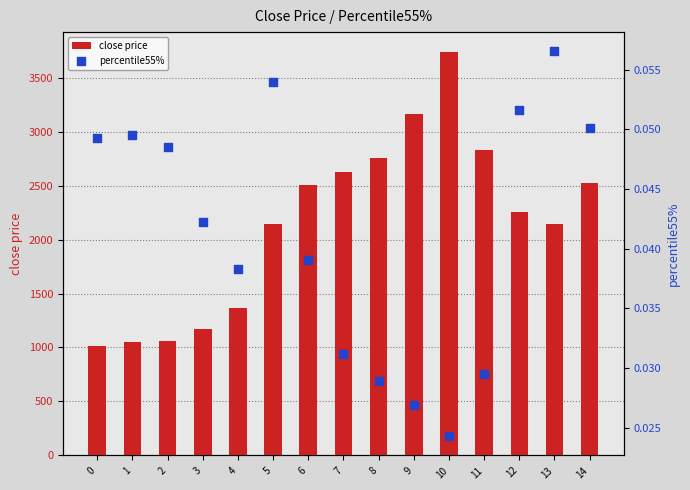

Is the value of close price at 14 greater than the value of percentile55% at 8?

Yes